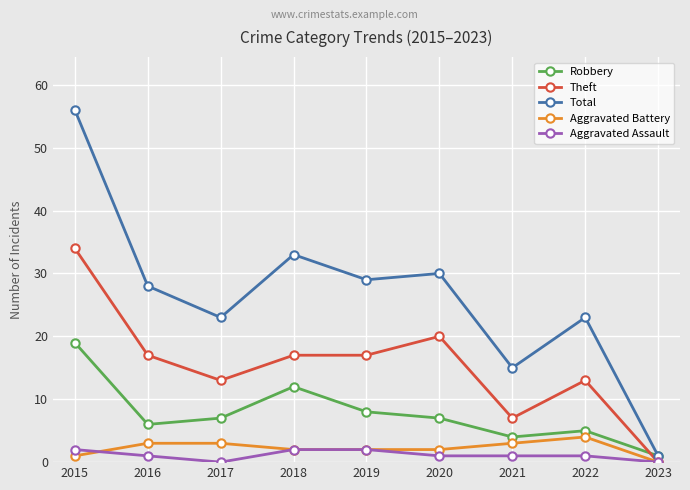

Which series has the widest spread of values?

Total